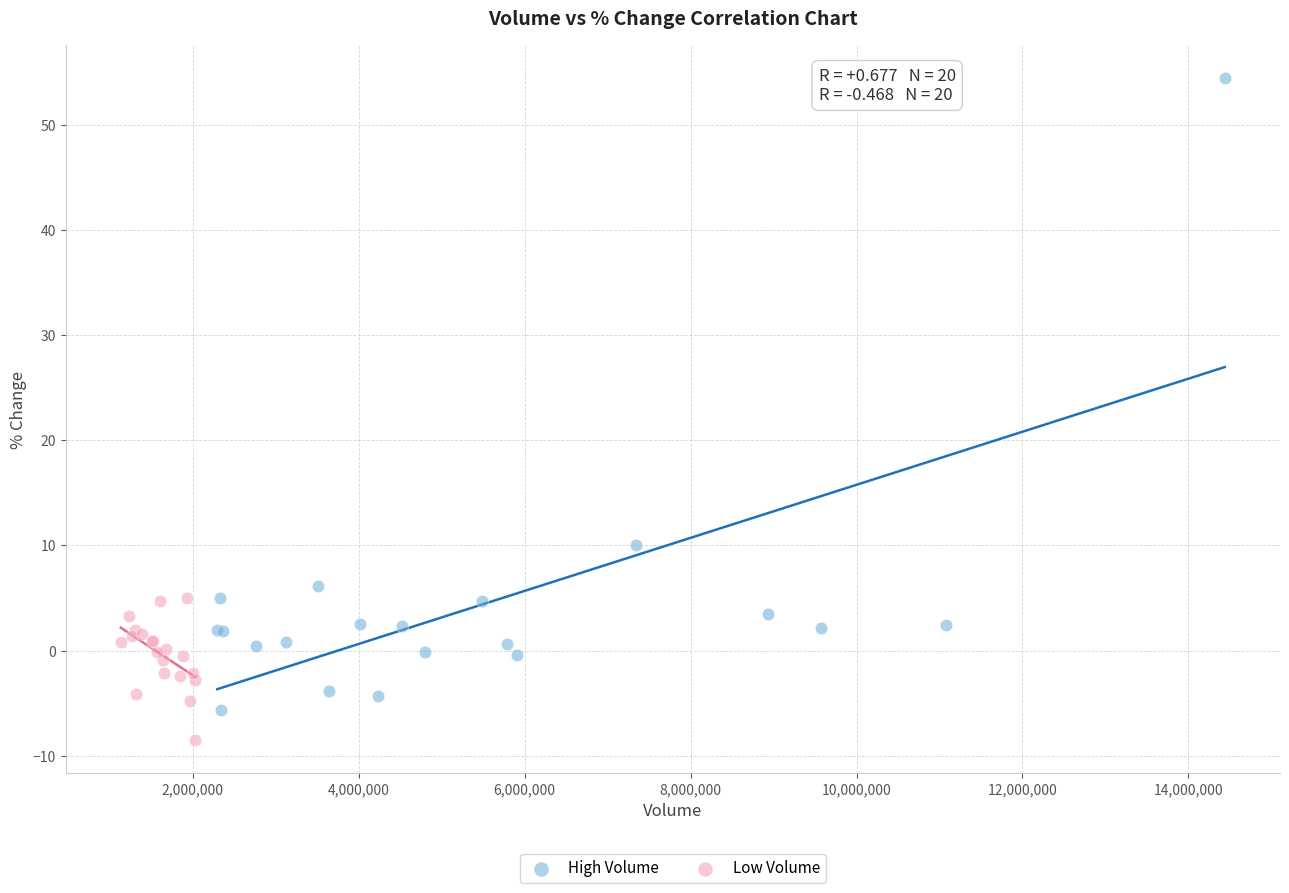

What are all the series names shown in the legend?

High Volume, Low Volume